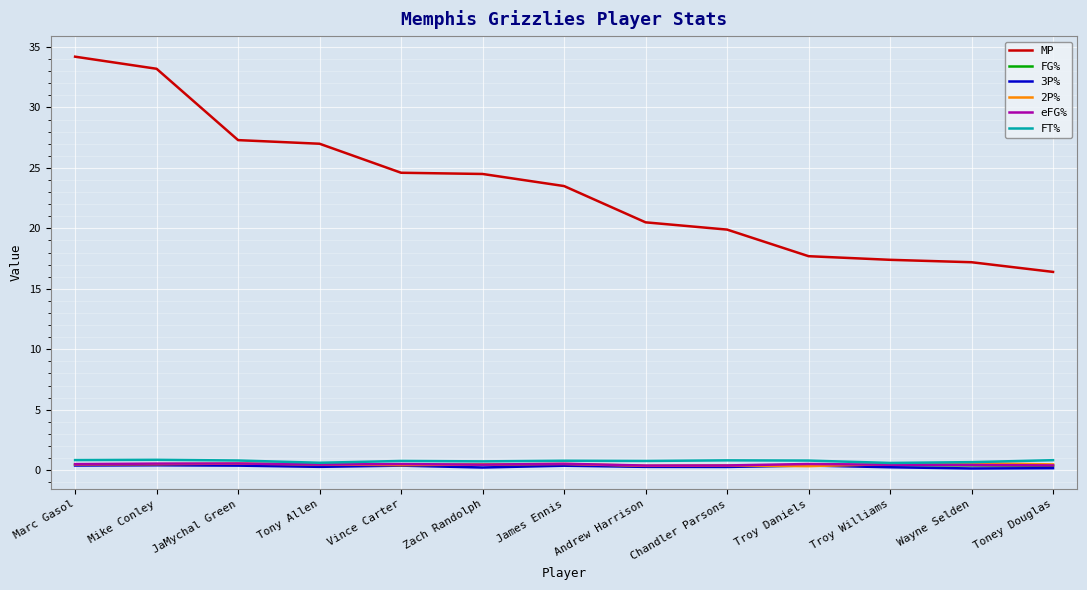

True or false: MP and FG% intersect in this chart.

False